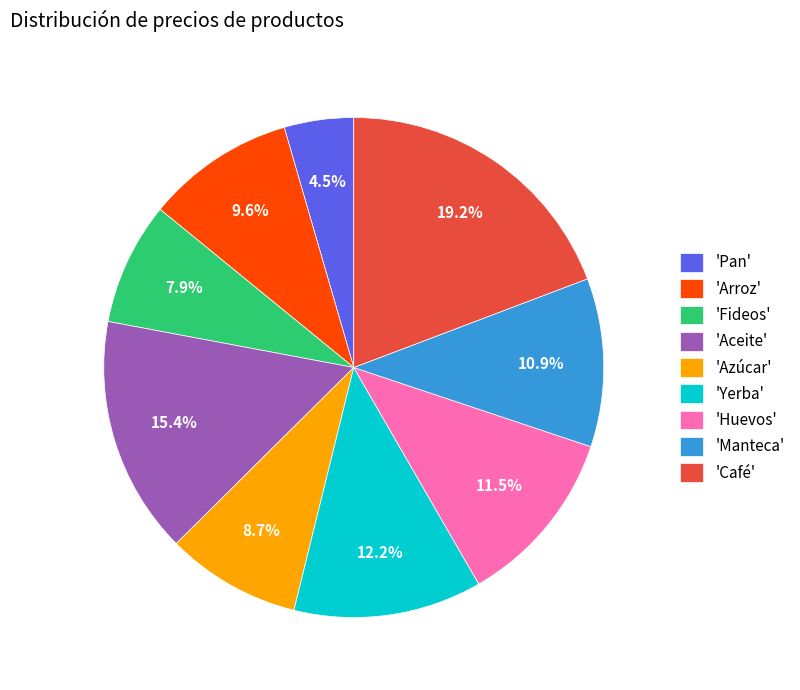

Combined, what portion of the pie is 'Manteca' and 'Café'?

30.1%